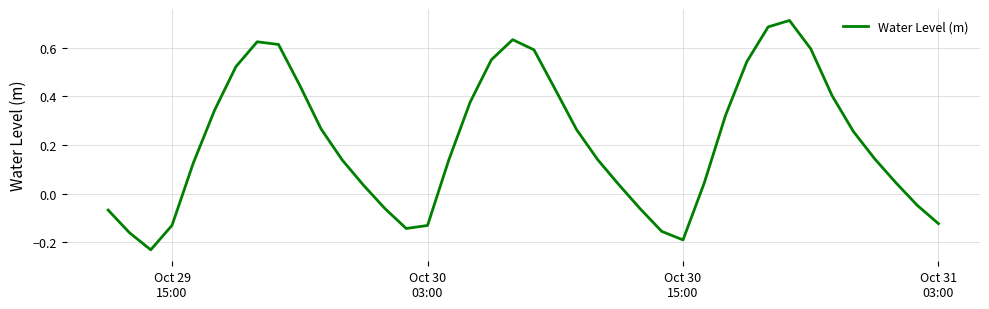

What is the difference between the maximum and minimum values?

0.9